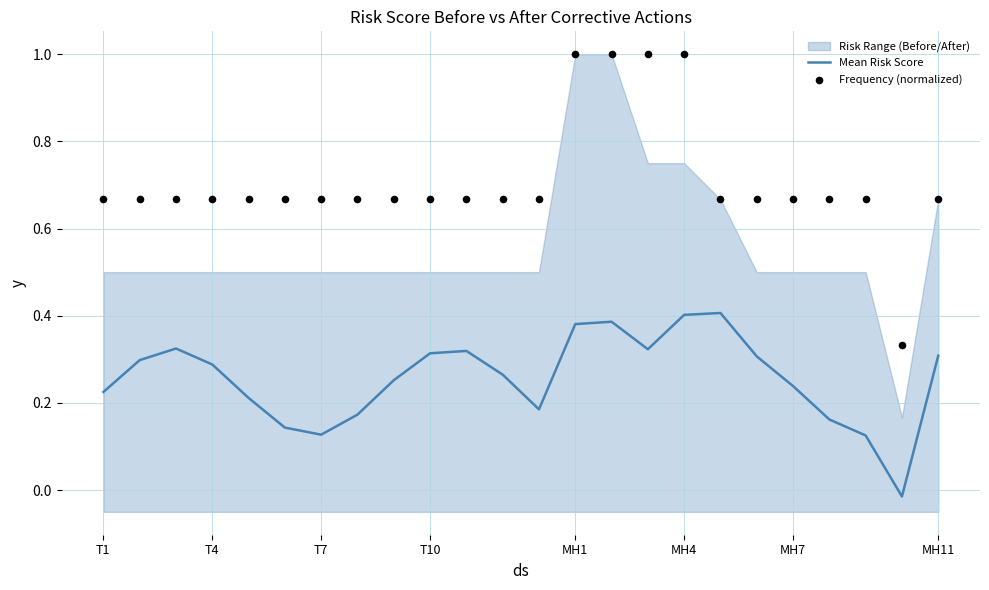

At which label does Mean Risk Score first exceed 0?

T1